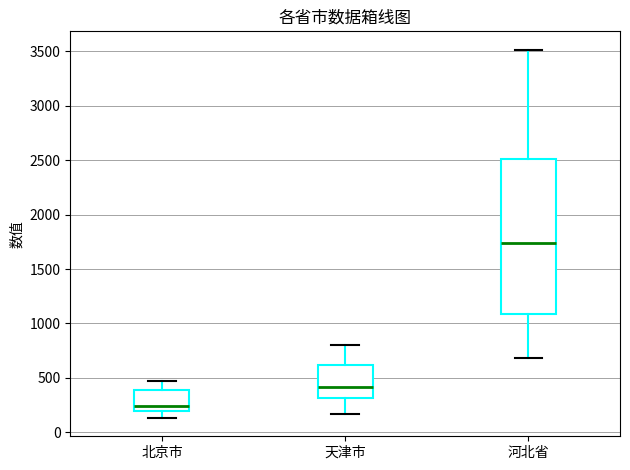

Reading left to right, transcribe this box plot: for each box, give where its median line is, the range the box spans, and where its two whiskers end, as read against the y-axis. The values are not printed on the chart, so give them approximately, as read against the axis.

北京市: median 250, box 200 to 400, whiskers 150 to 450
天津市: median 400, box 300 to 600, whiskers 150 to 800
河北省: median 1750, box 1100 to 2500, whiskers 700 to 3500